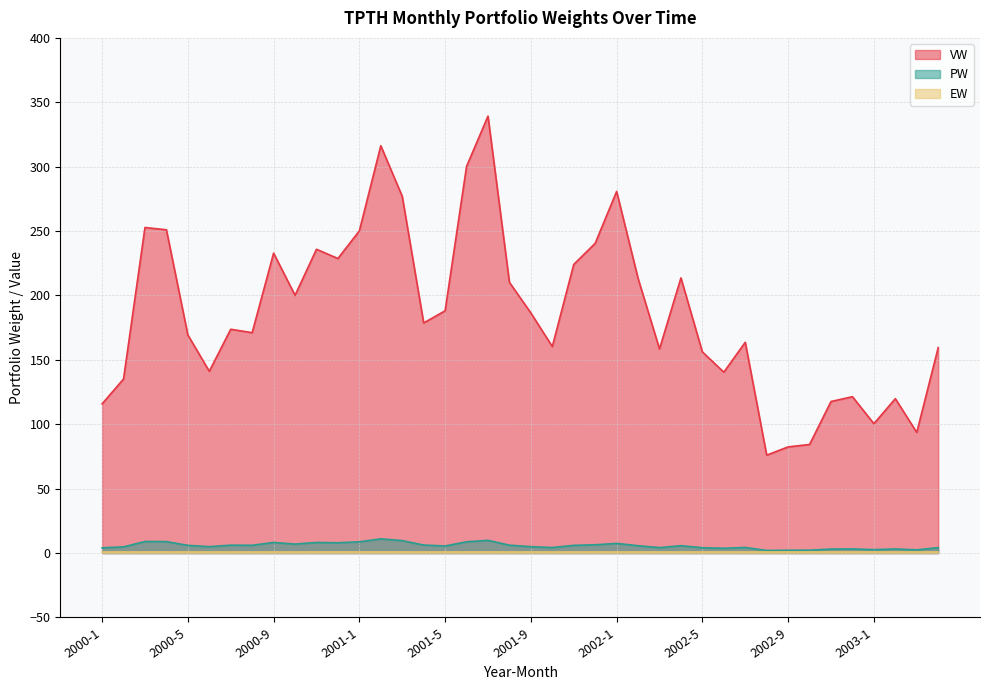

The VW series shows 228.7 at 2000-12. True or false?

True